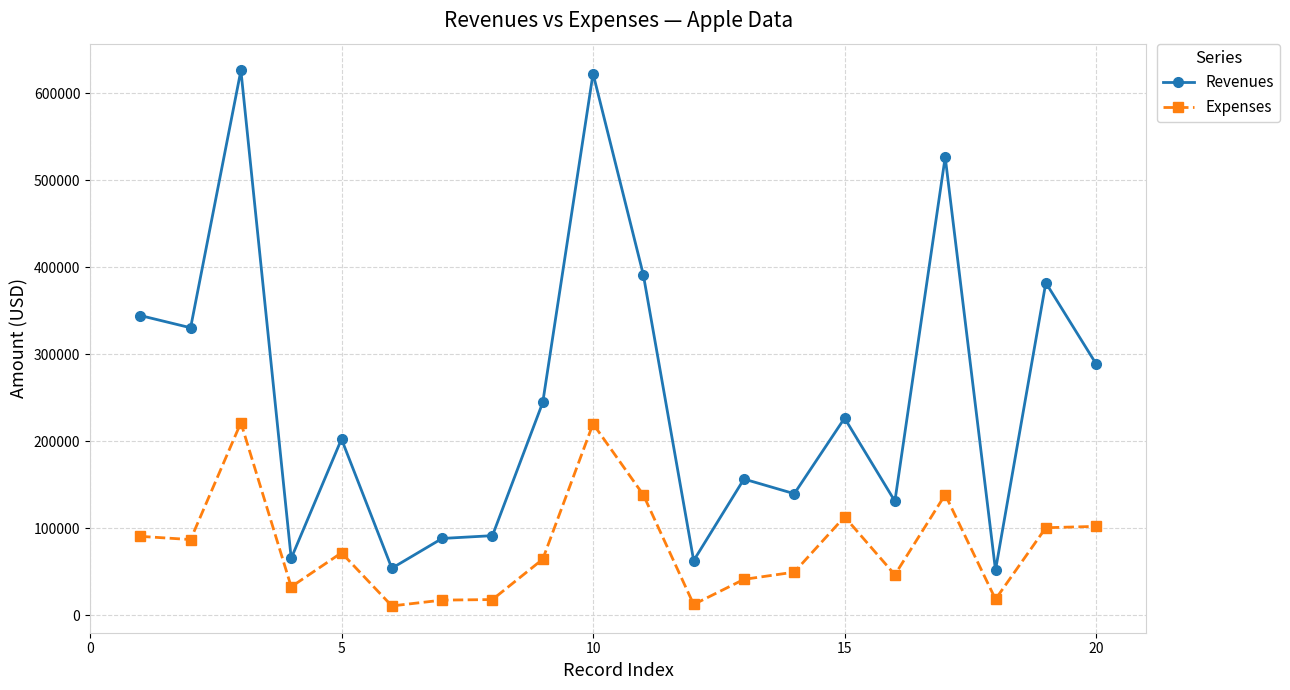

True or false: Expenses and Revenues cross at least once.

False